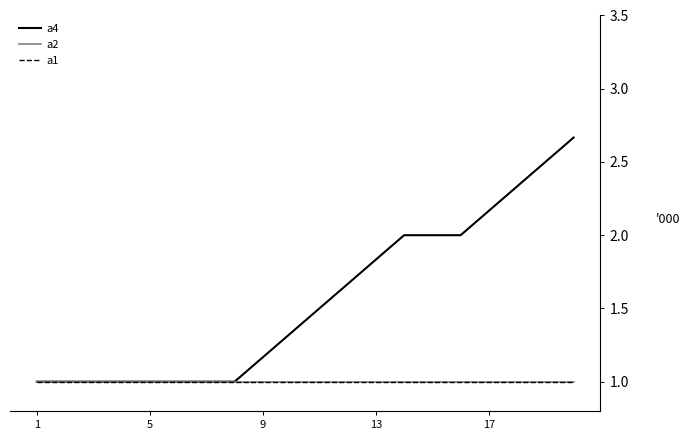

Does the chart have visible grid lines?

No